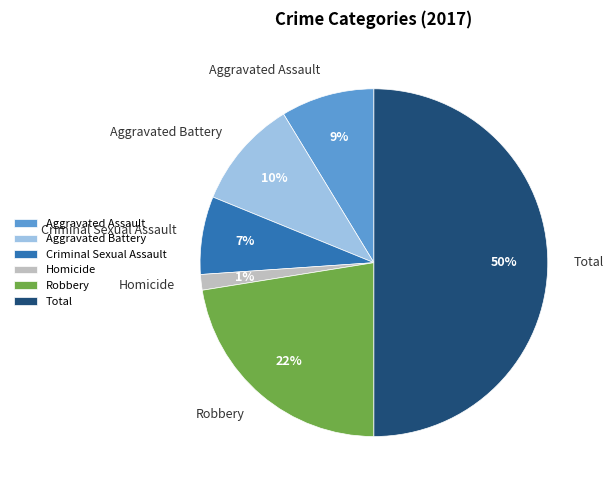

To the nearest percent, what percentage of the pie is Homicide?

1%